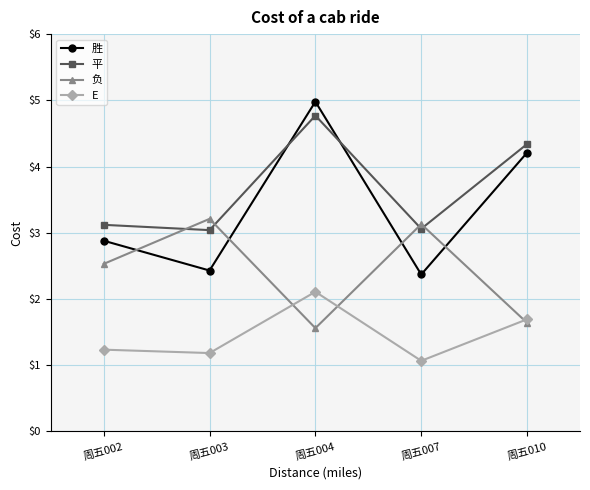

Which series has the largest range (max minus min)?

胜